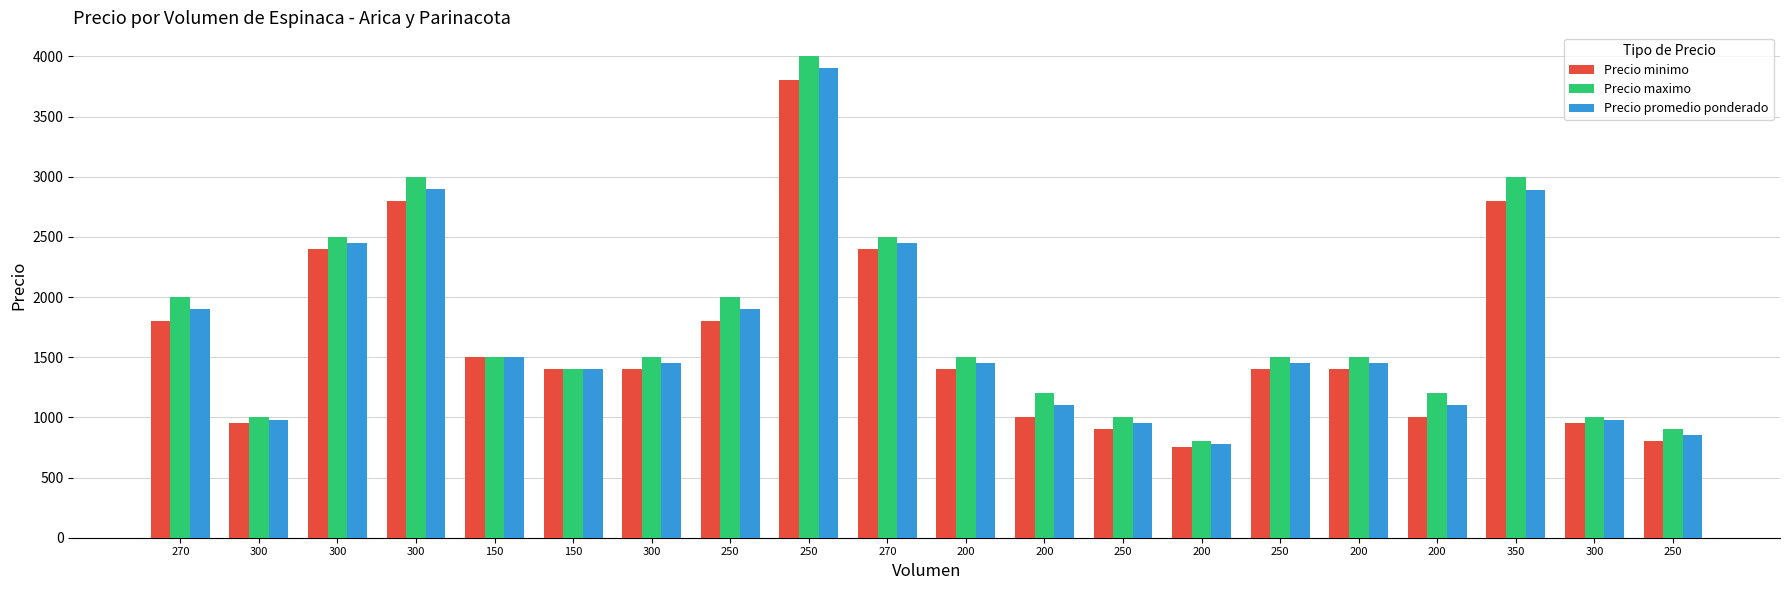

At how many categories does at least one series exceed 3452?

1